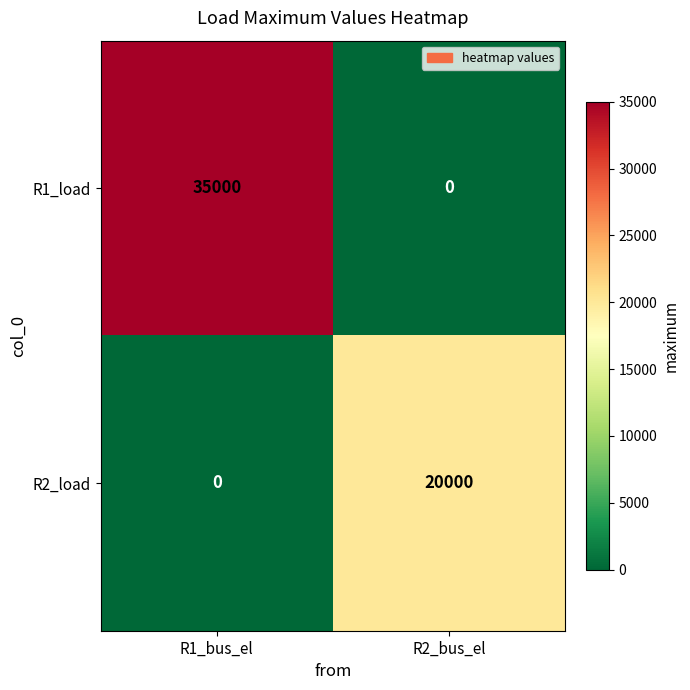

What value does the R1_load series have at R1_bus_el, to the nearest 50?

35000